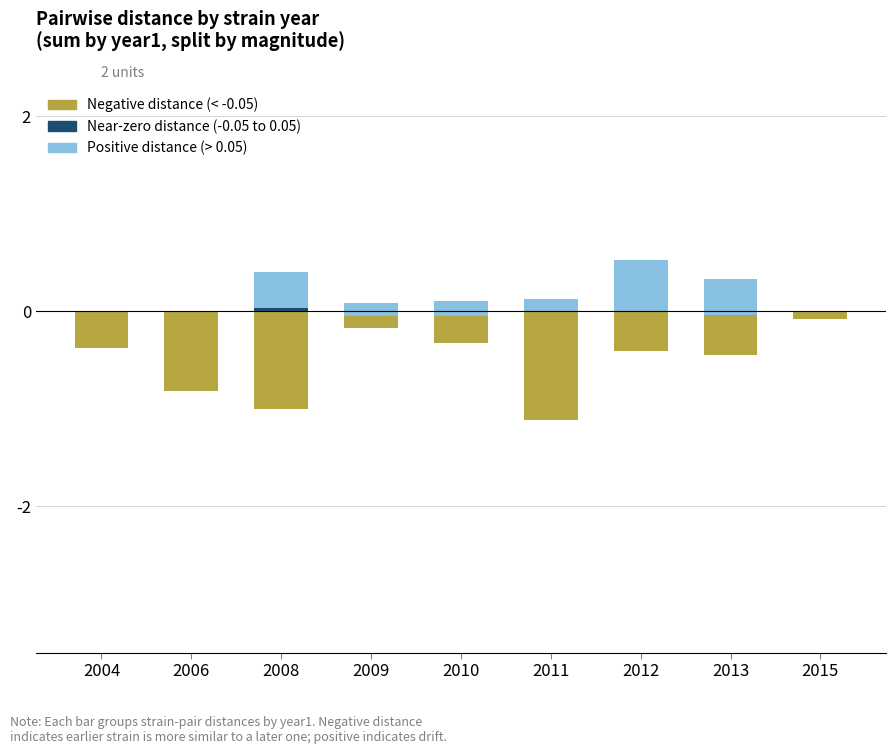

List the series in order of their peak value, highest first.

Positive distance, Near-zero distance, Negative distance